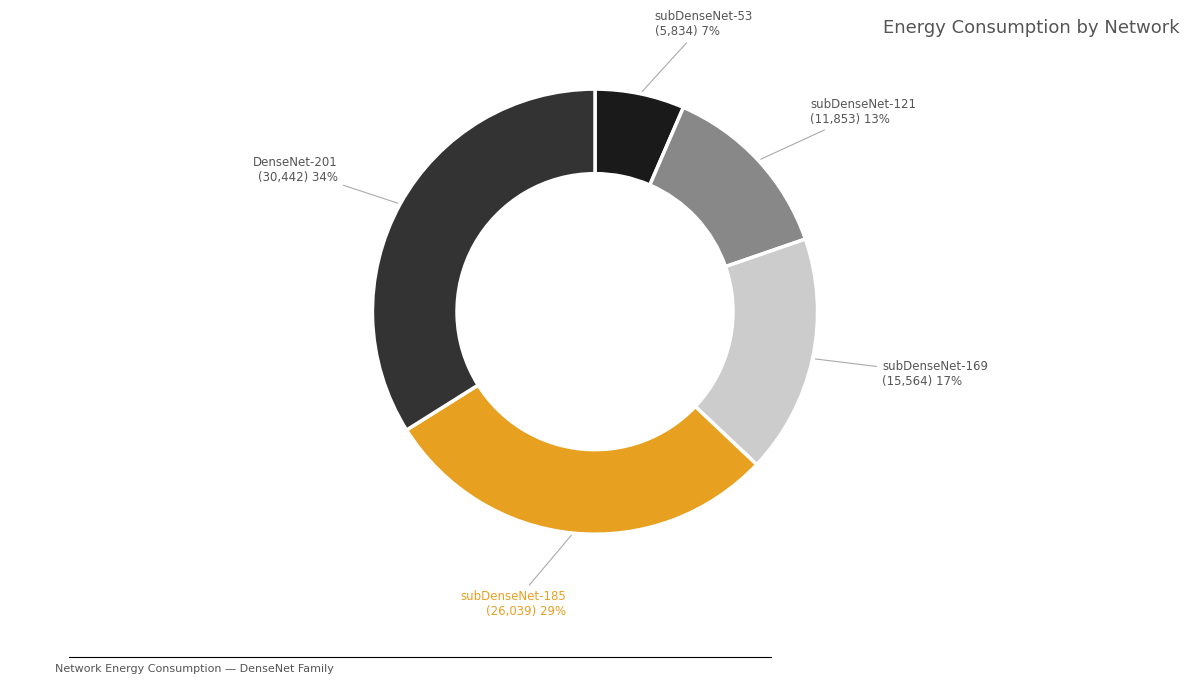

Is there a majority slice in this chart?

No